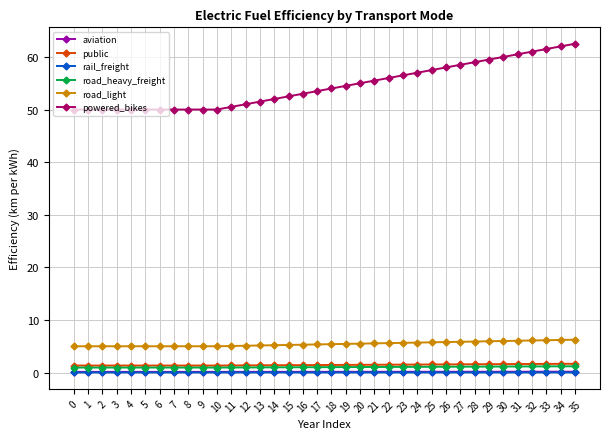

What is the sum of all road_heavy_freight values?

37.5